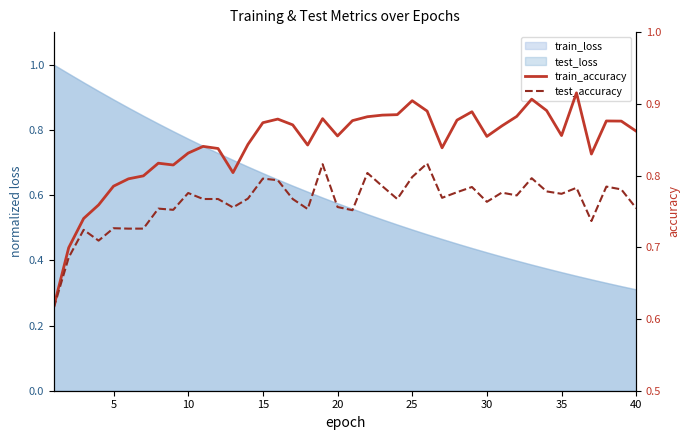

Read the train_accuracy value at 30.

0.9